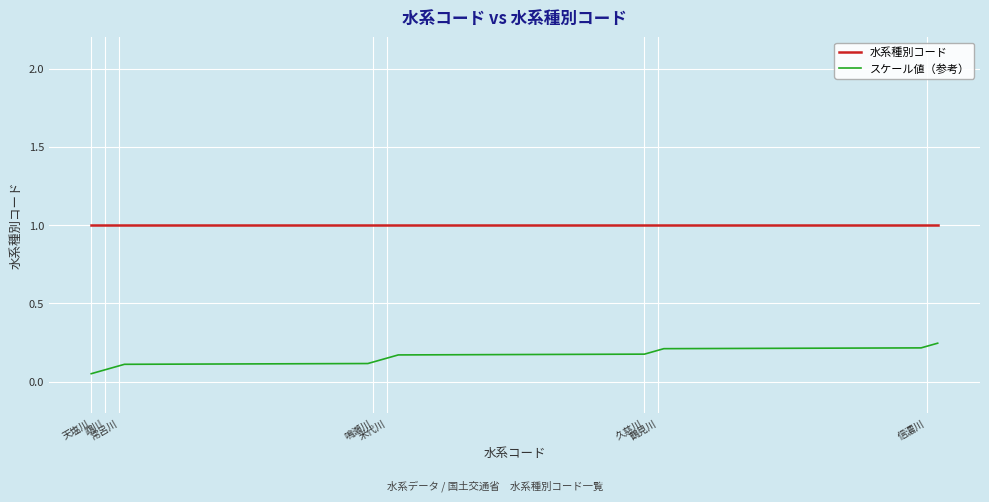

True or false: スケール値（参考） and 水系種別コード intersect in this chart.

False